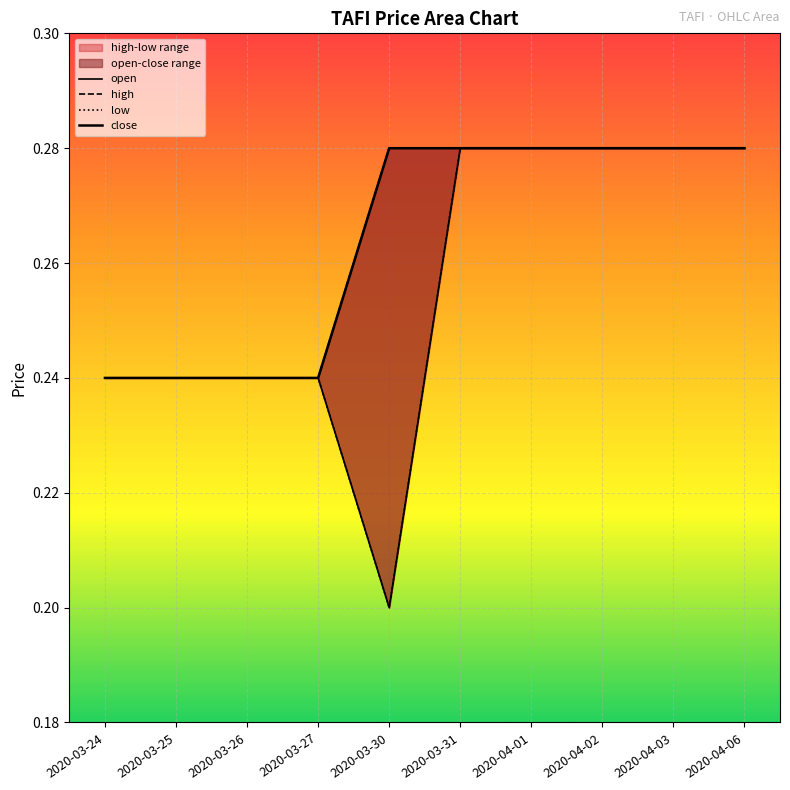

Where is open nearest to the value 0?

2020-03-30